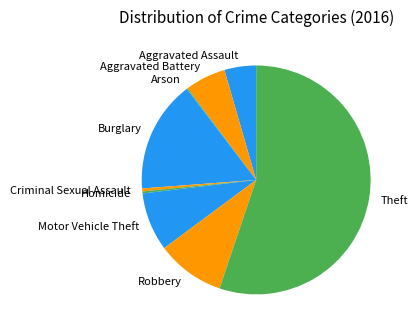

Which has a higher value, Motor Vehicle Theft or Aggravated Assault?

Motor Vehicle Theft